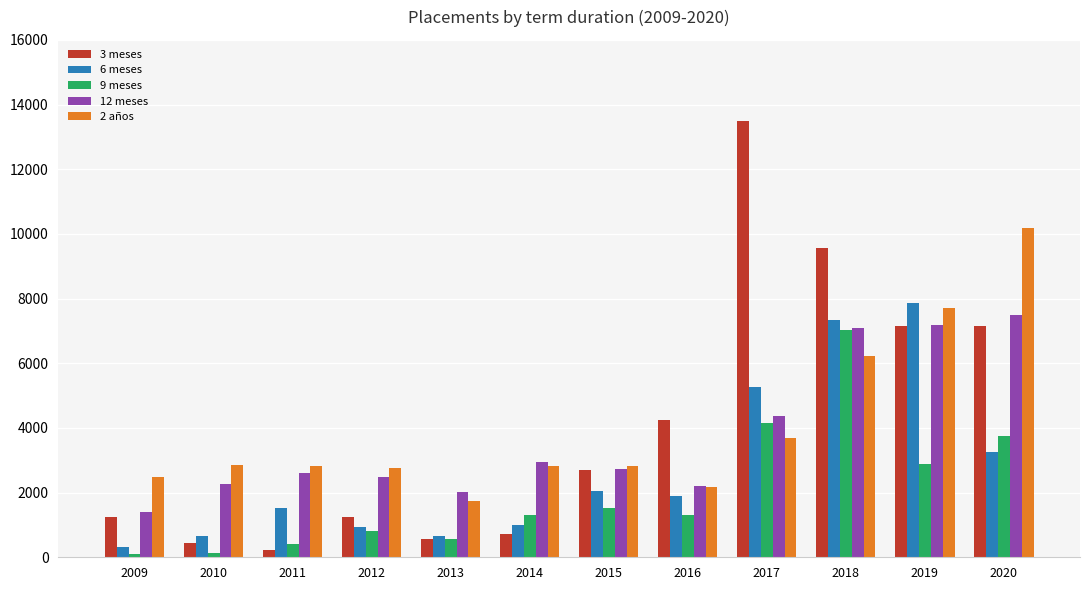

Between 2014 and 2016, which series saw the biggest shift?

3 meses